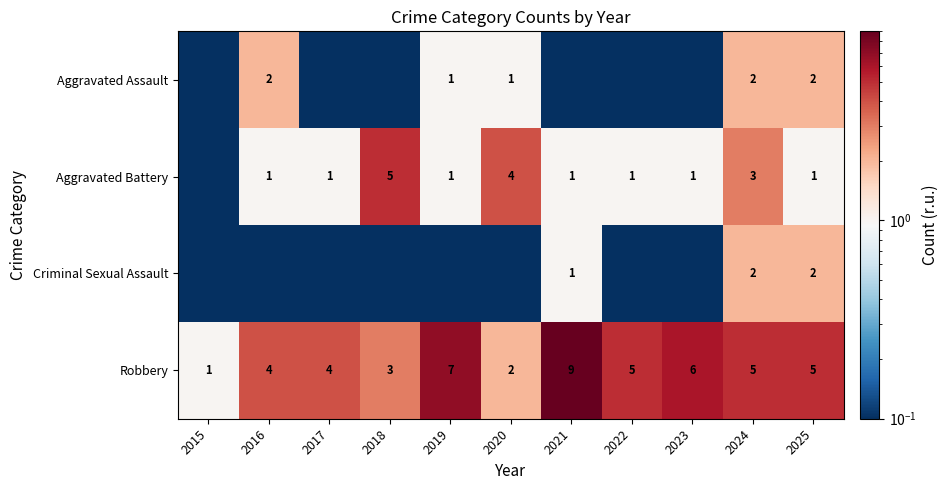

Between 2018 and 2023, which is larger?

2018